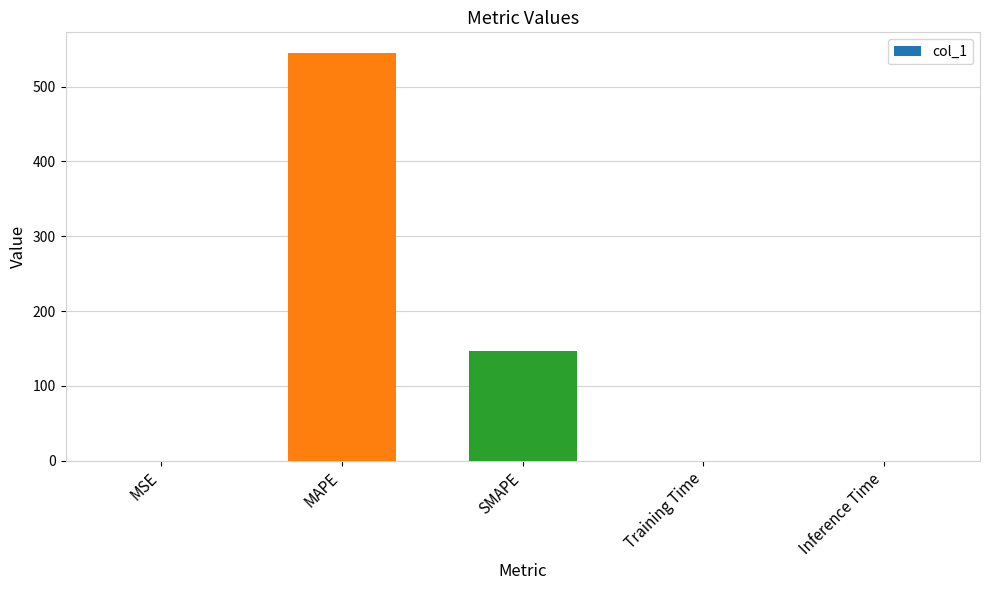

Which has a higher value, Training Time or MAPE?

MAPE